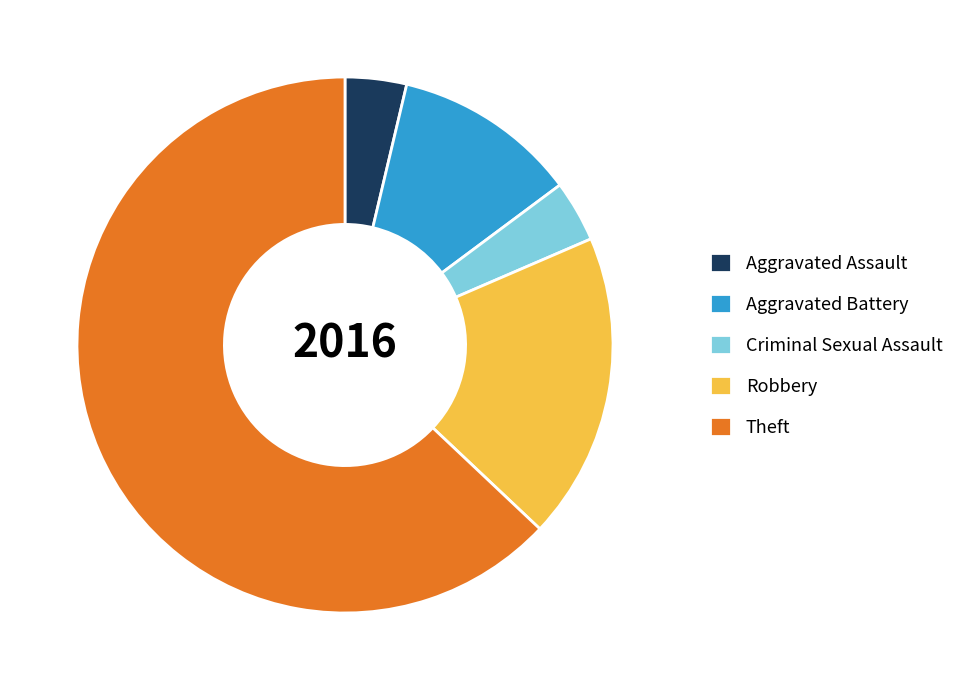

Do Aggravated Assault and Criminal Sexual Assault together represent more than half of the pie?

No